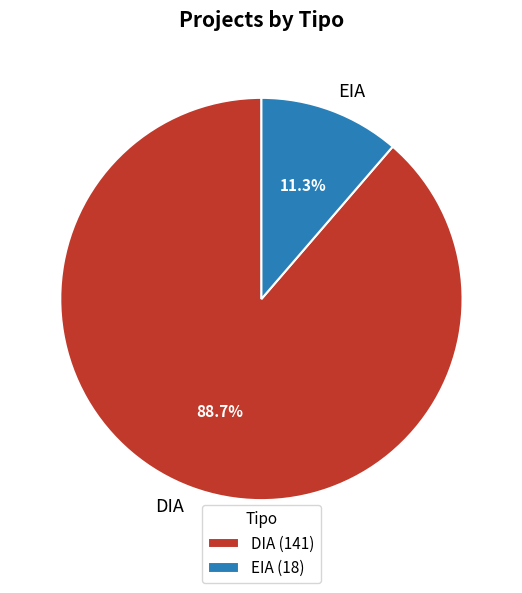

To the nearest percent, what is the average slice percentage?

50%